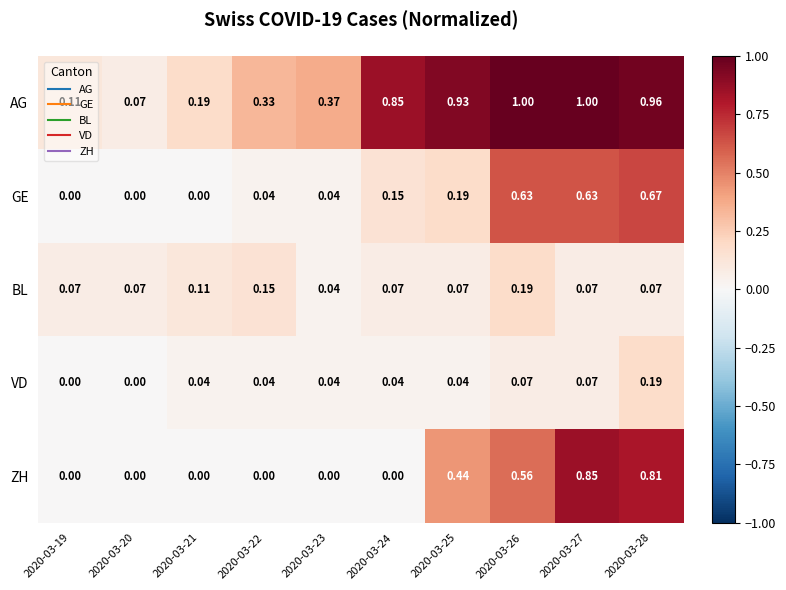

Which series changed the most between 2020-03-20 and 2020-03-22?

AG